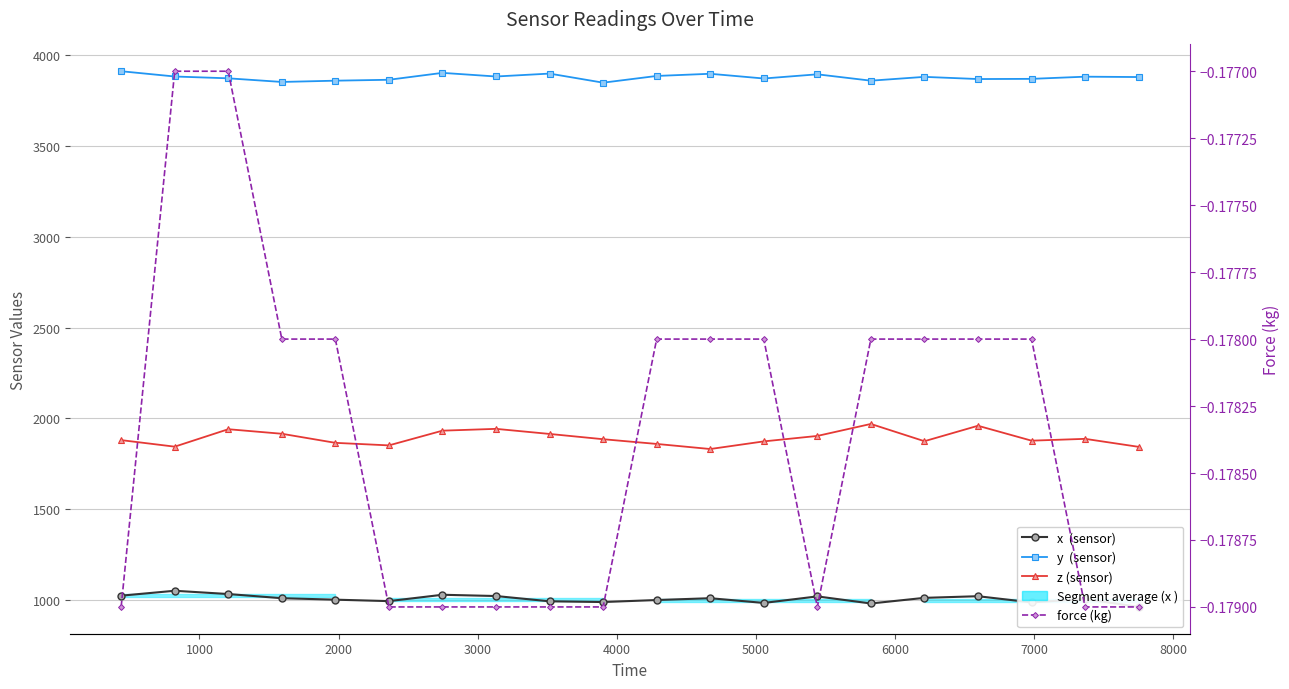

List the series in order of their peak value, lowest first.

force (kg), x  (sensor), z (sensor), y  (sensor)